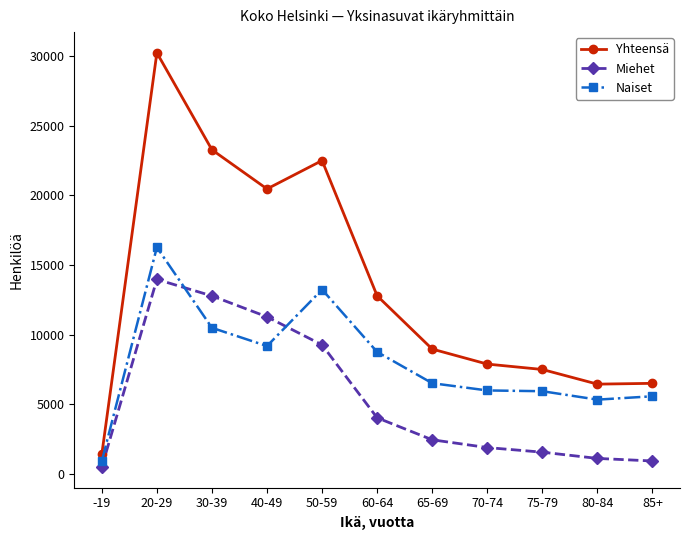

At which label does Miehet first exceed 2450?

20-29